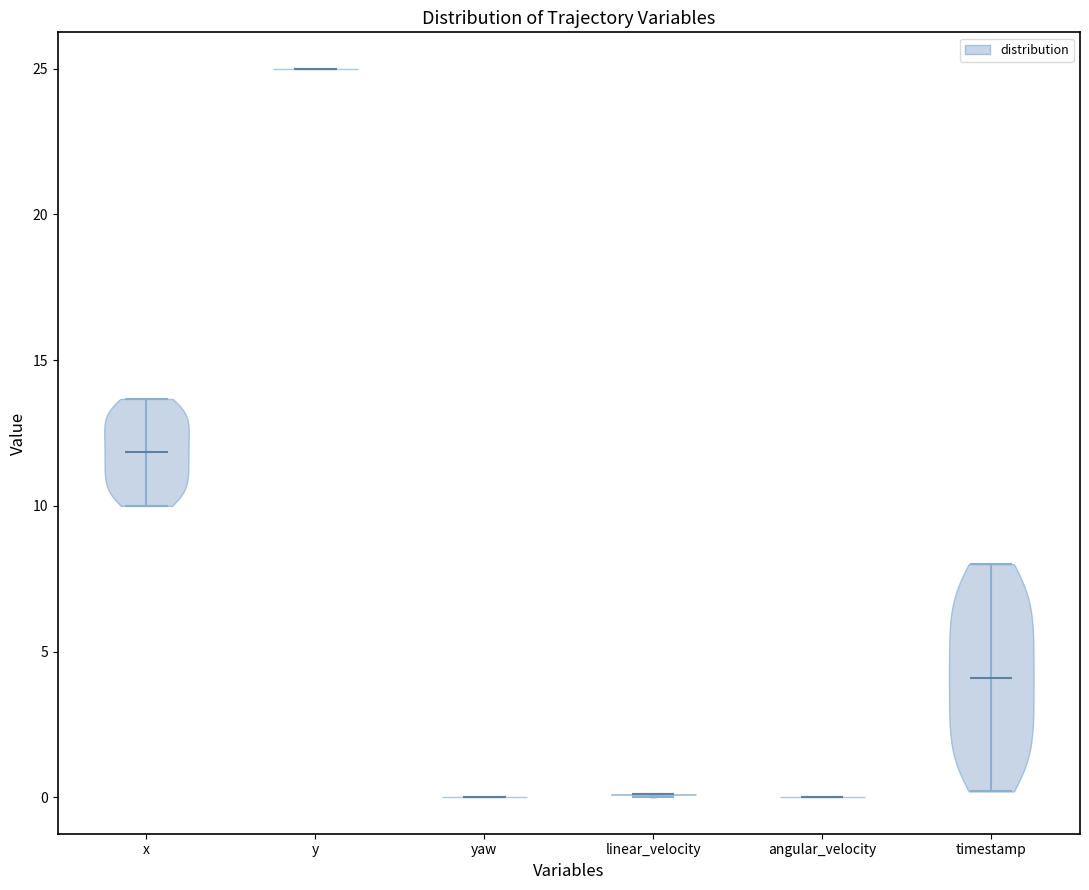

Reading left to right, read every violin against the y-axis: where its median line is, and the lowest and highest points it reaches. The values are not printed on the chart, so give them approximately, as read against the axis.

x: median line 12.0, lowest point 10.0, highest point 13.5
y: median line 25.0, lowest point 25.0, highest point 25.0
yaw: median line 0.0, lowest point 0.0, highest point 0.0
linear_velocity: median line 0.0, lowest point 0.0, highest point 0.0
angular_velocity: median line 0.0, lowest point 0.0, highest point 0.0
timestamp: median line 4.0, lowest point 0.0, highest point 8.0